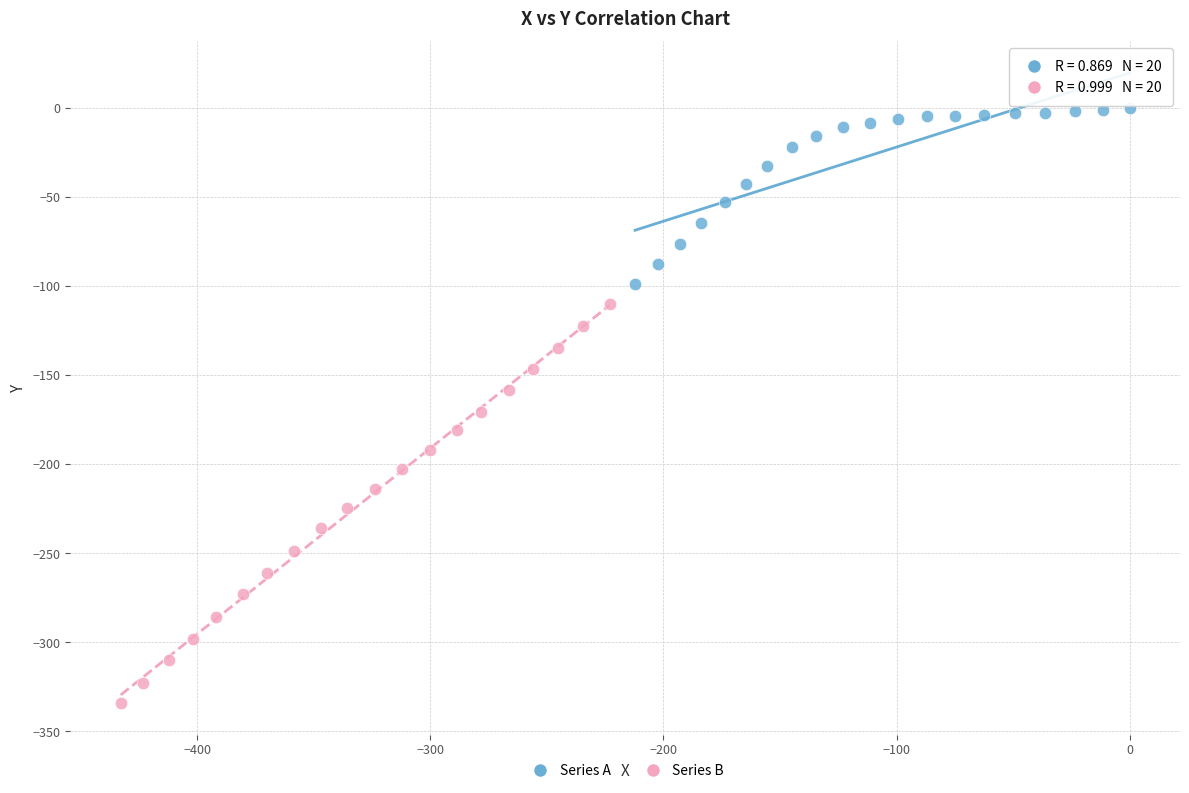

Which series reaches the maximum Y coordinate?

Series A